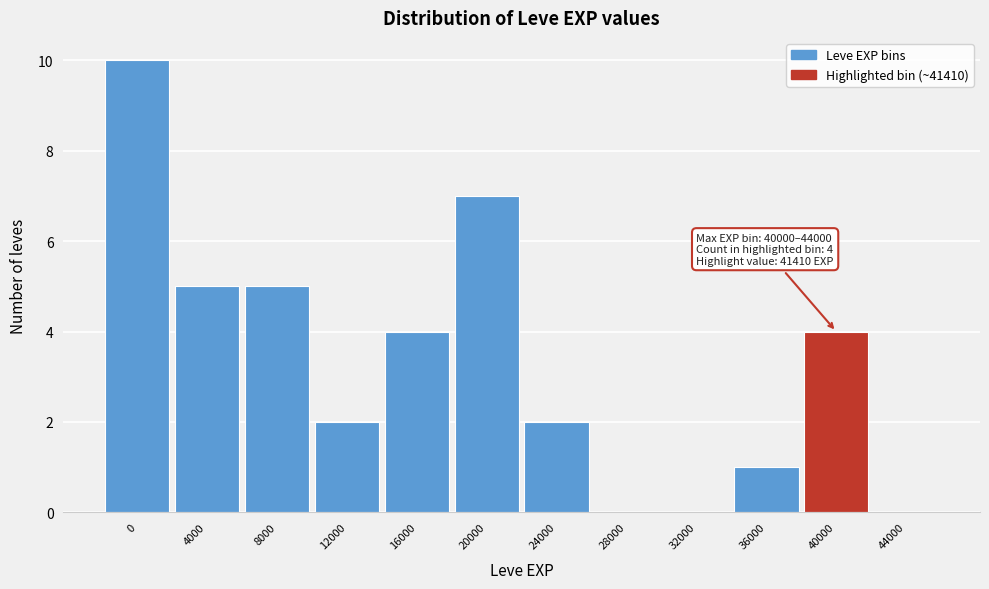

Reading right to left, extract all data points from this chart.

44000=0	40000=4	36000=1	32000=0	28000=0	24000=2	20000=7	16000=4	12000=2	8000=5	4000=5	0=10